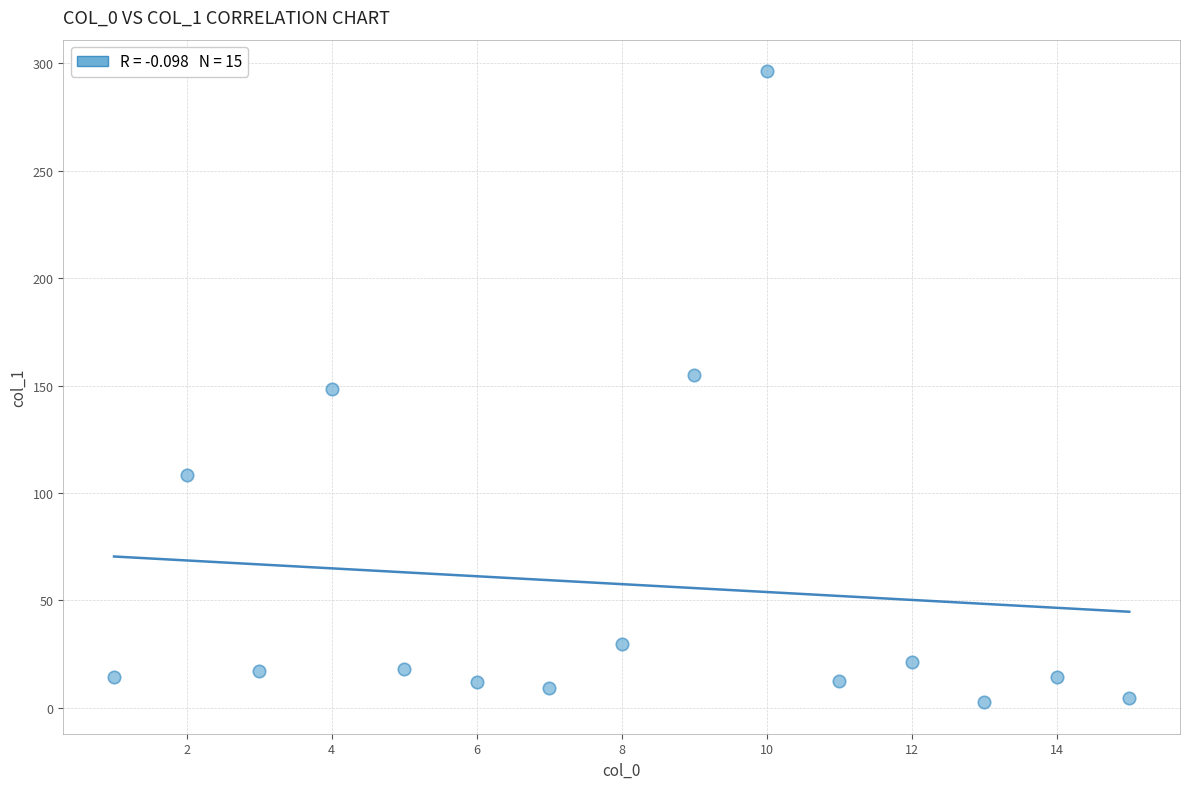

What is the range of Y values (max minus min)?

293.9